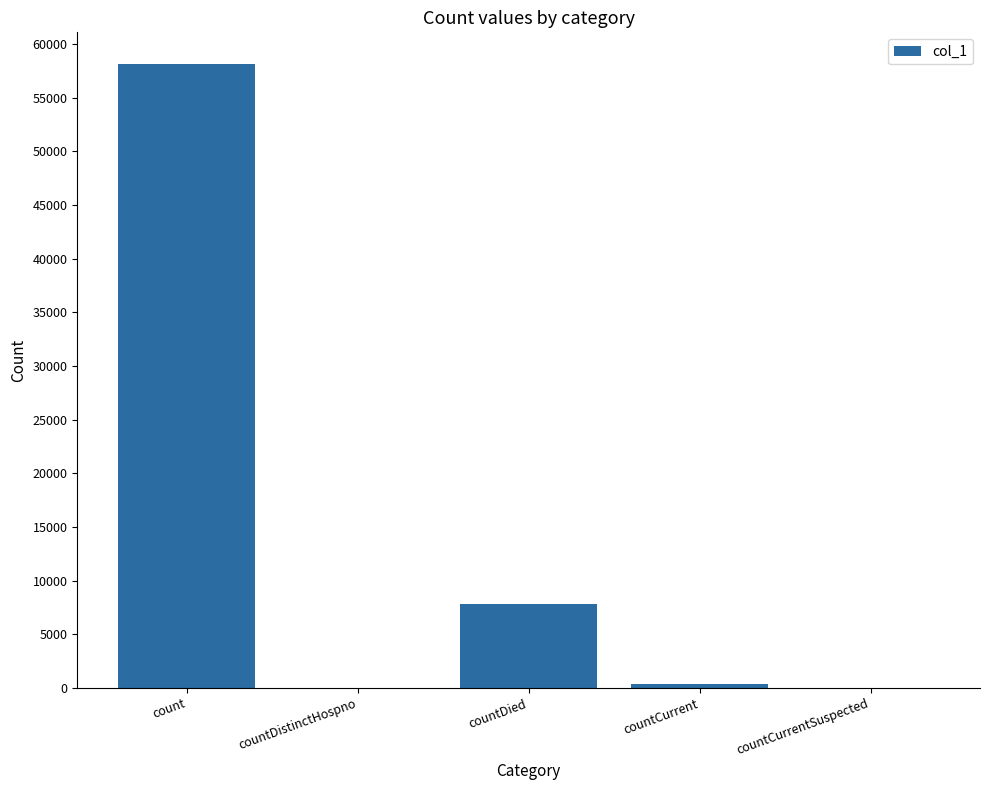

What is the sum of all values?

66302